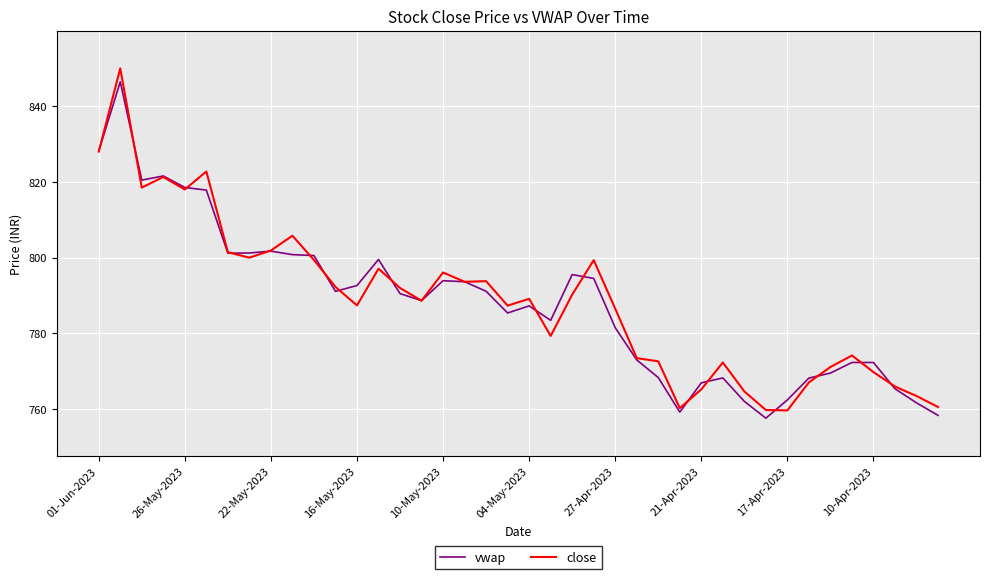

Does the chart display data point markers on the line(s)?

No